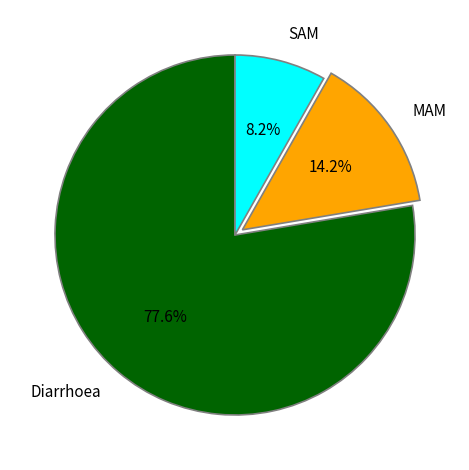

What is the largest slice in the pie chart?

Diarrhoea